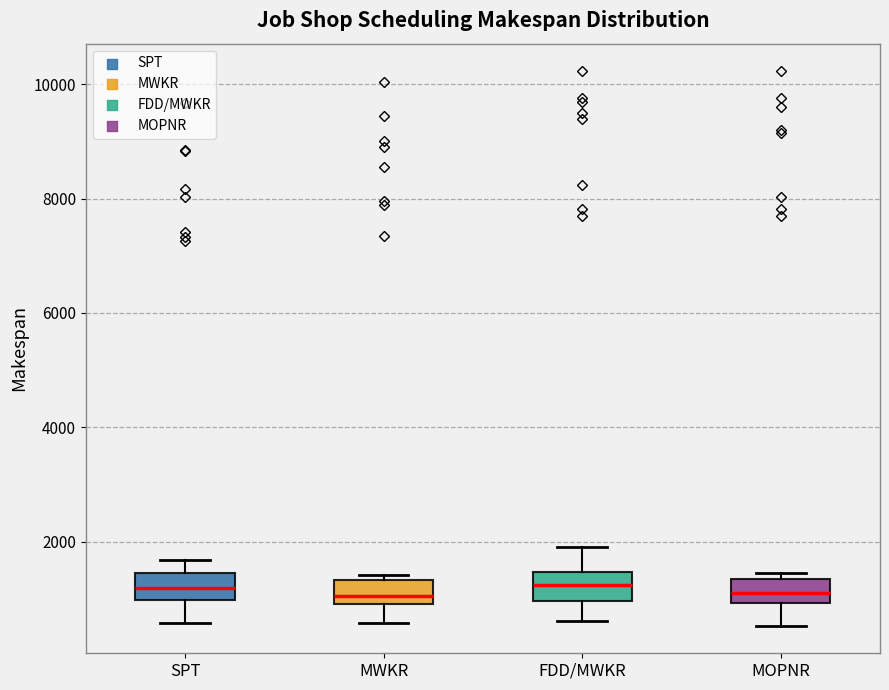

Reading left to right, transcribe this box plot: for each box, give where its median line is, the range the box spans, and where its two whiskers end, as read against the y-axis. The values are not printed on the chart, so give them approximately, as read against the axis.

SPT: median 1200, box 1000 to 1400, whiskers 600 to 1600
MWKR: median 1000 (just above the box's lower edge), box 1000 to 1400, whiskers 600 to 1400 (just above the box's upper edge)
FDD/MWKR: median 1200, box 1000 to 1400, whiskers 600 to 2000
MOPNR: median 1000 (inside the box), box 1000 to 1400, whiskers 600 to 1400 (just above the box's upper edge)